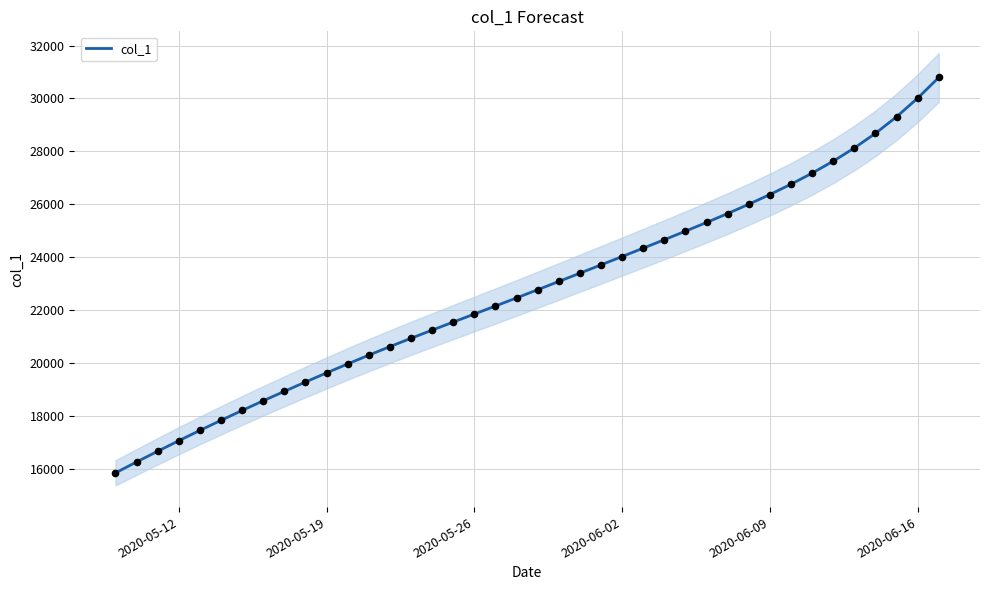

What is the lowest value of the col_1 series?

15842.6